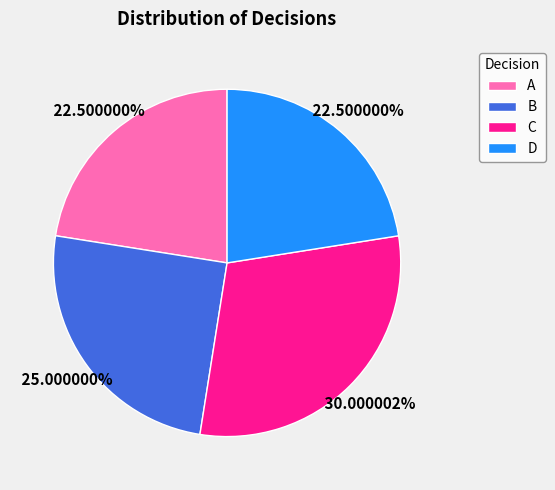

Do A and B together represent more than half of the pie?

No